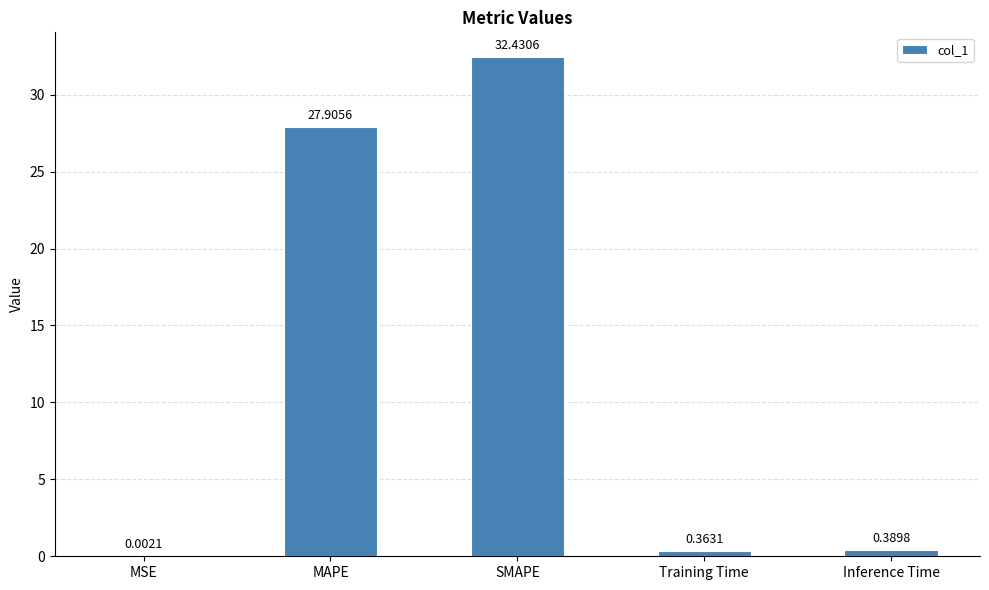

Which category has the highest value across all series?

SMAPE